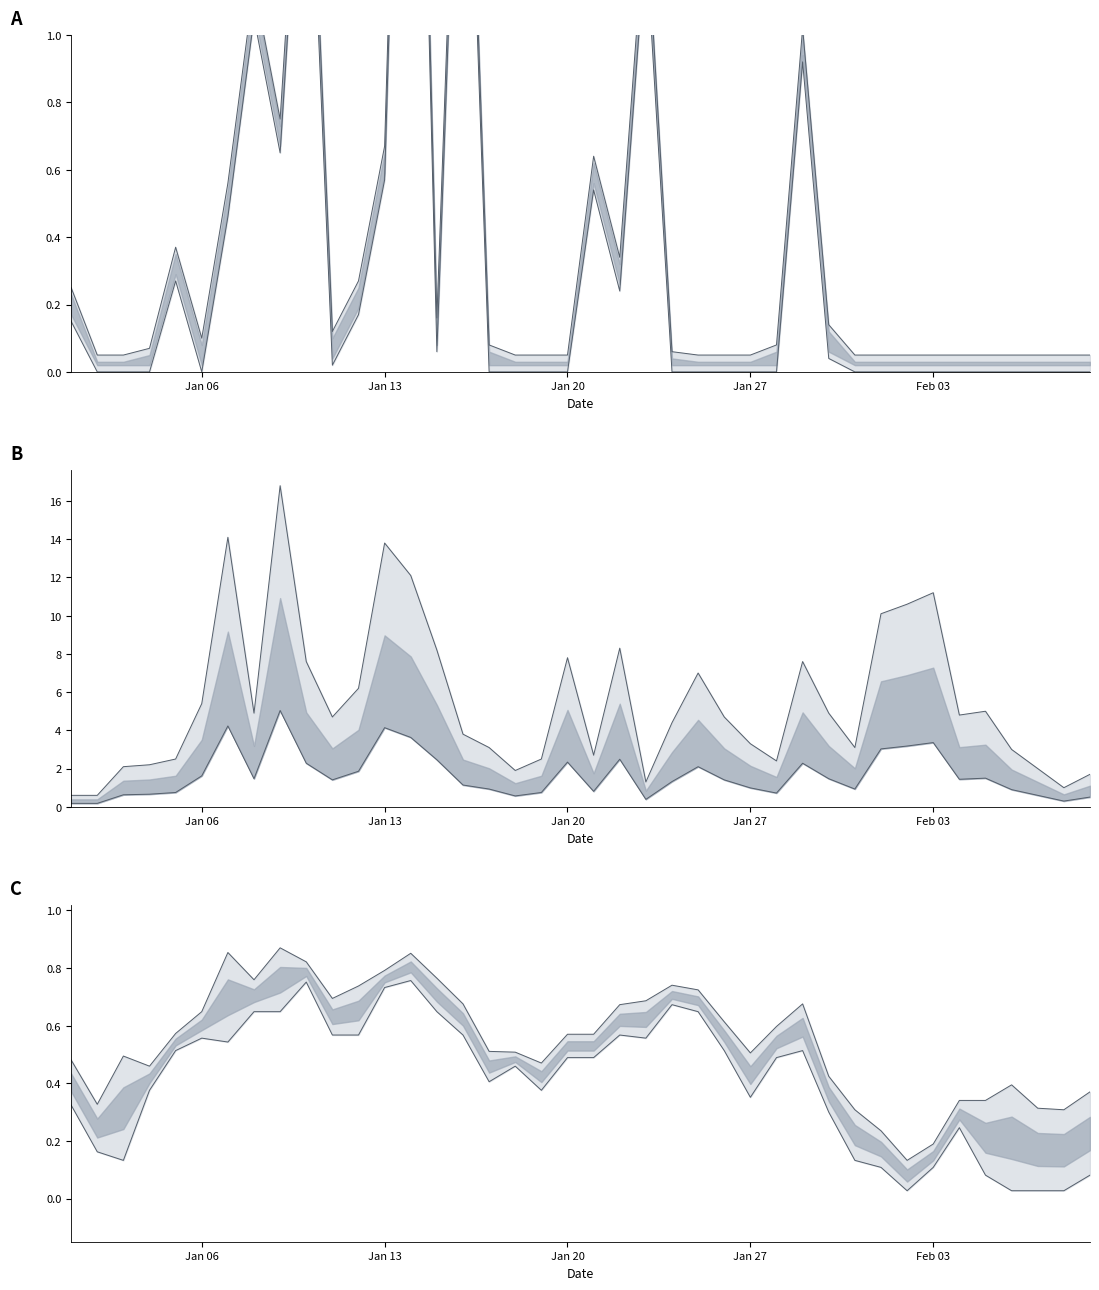

What is the difference between the maximum and second lowest values in the MIN series?

0.7